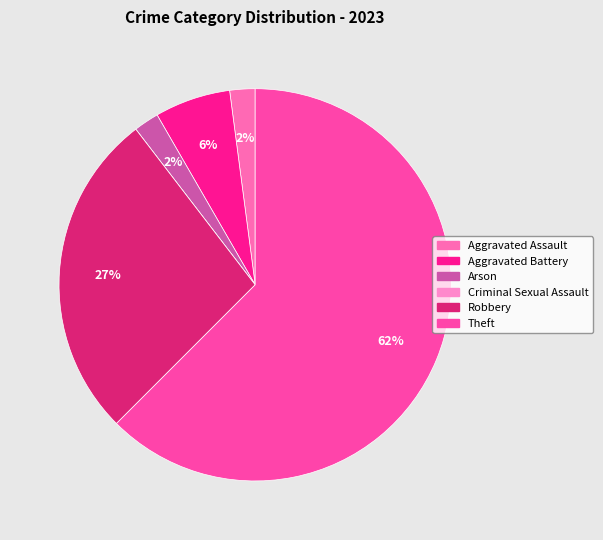

What percentage is the Robbery slice, to the nearest percent?

27%